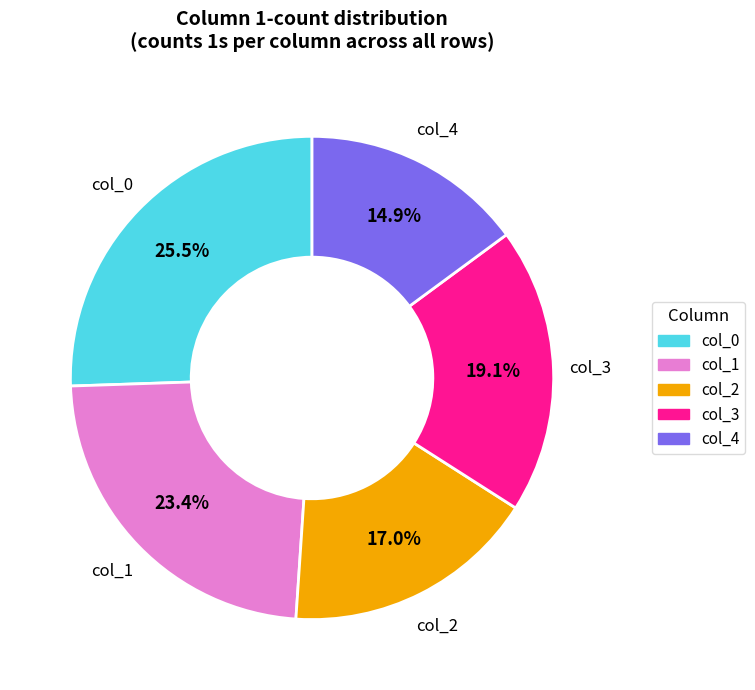

Which has a higher value, col_1 or col_2?

col_1